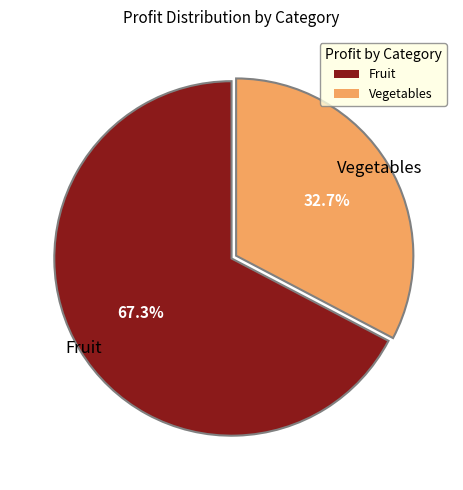

What is the smallest slice in the pie chart?

Vegetables